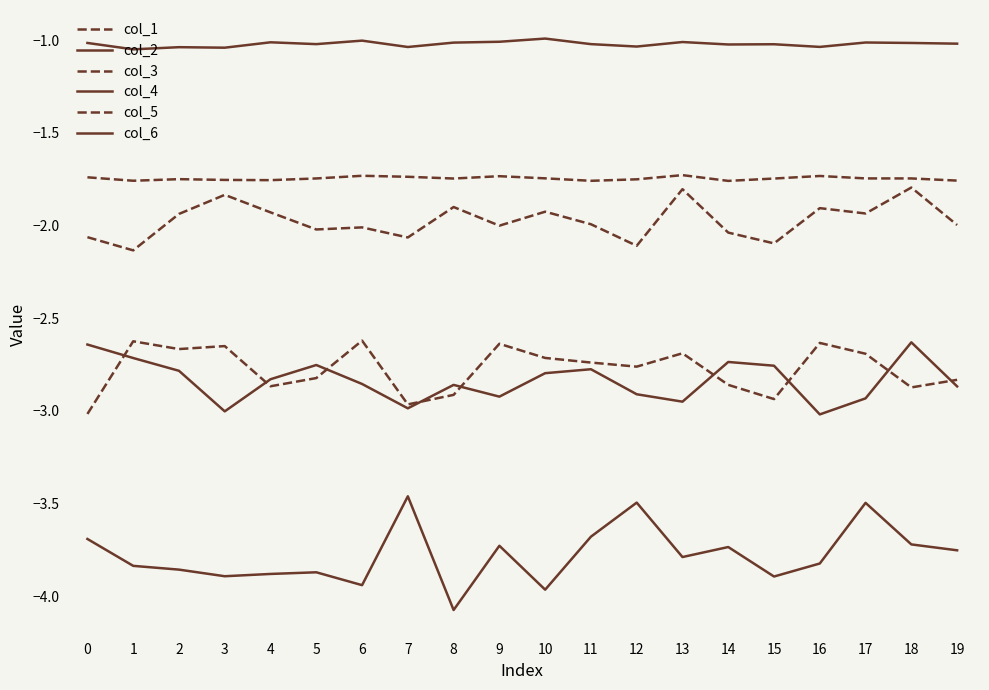

True or false: col_4 and col_1 intersect in this chart.

False